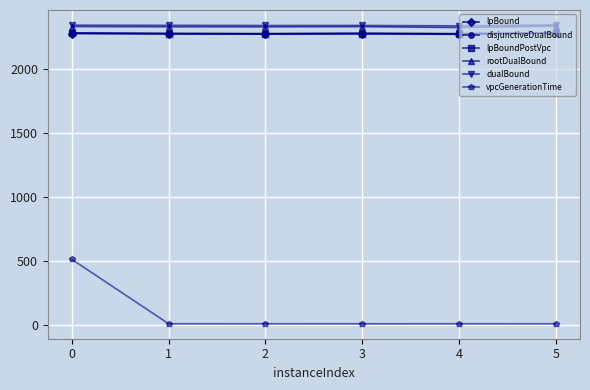

The rootDualBound series shows 3903.6 at 2. True or false?

False